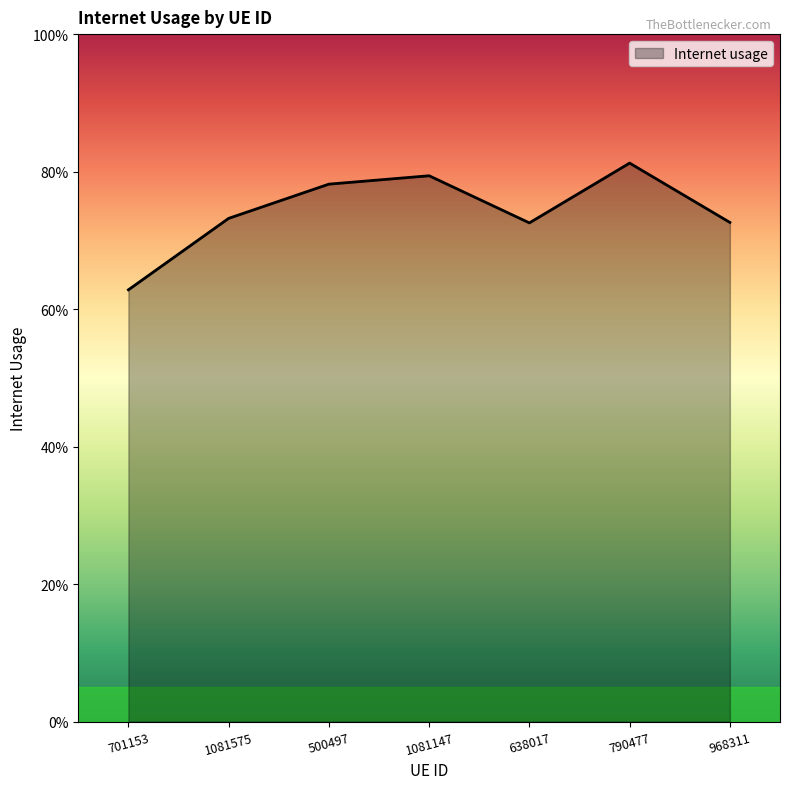

List the labels in order of value, smallest first.

701153, 638017, 968311, 1081575, 500497, 1081147, 790477